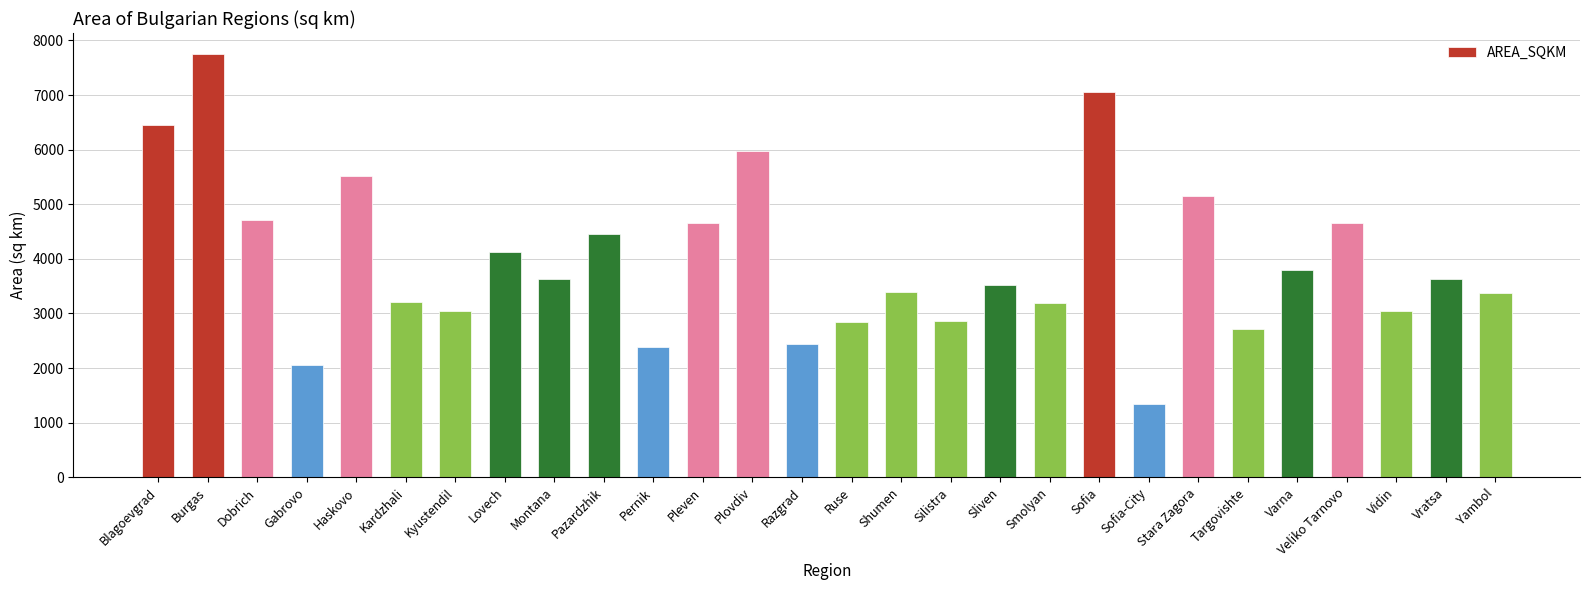

Is it true that the value at Dobrich is 4717.1?

True